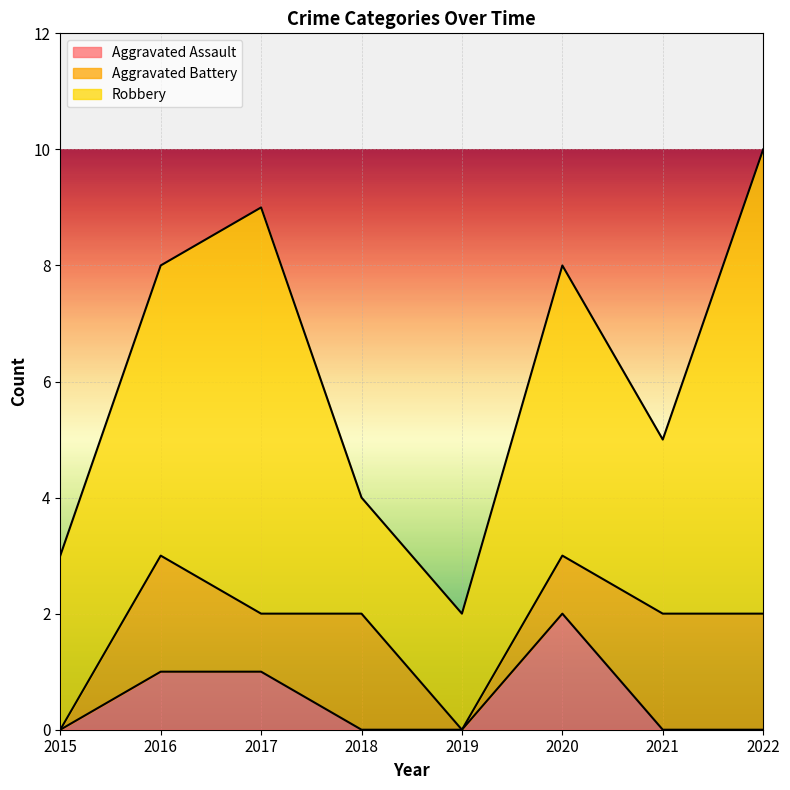

Which series changed the most between 2019 and 2022?

Robbery